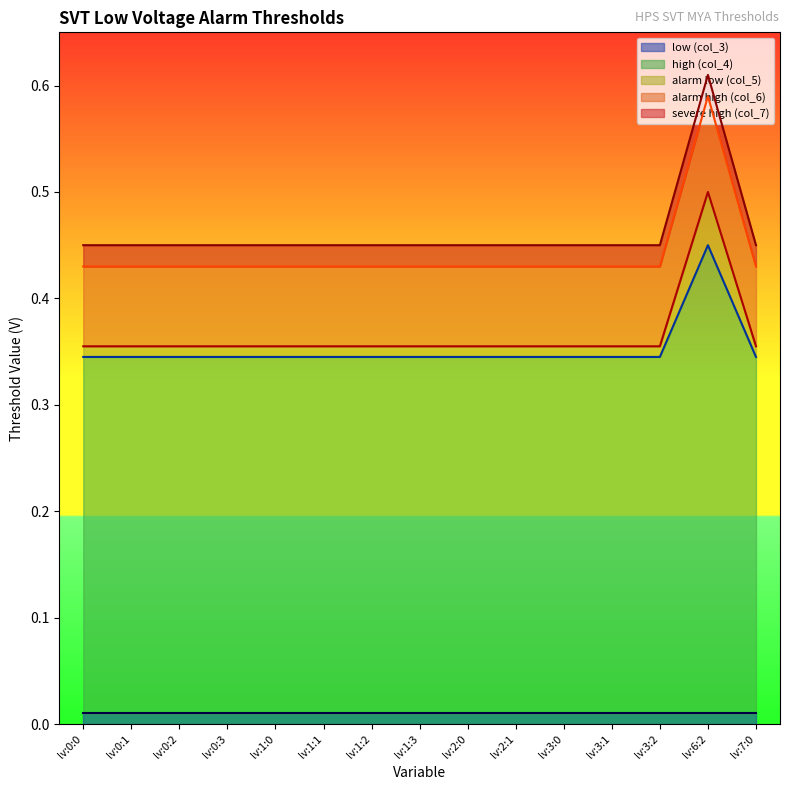

At how many categories does at least one series exceed 0?

15